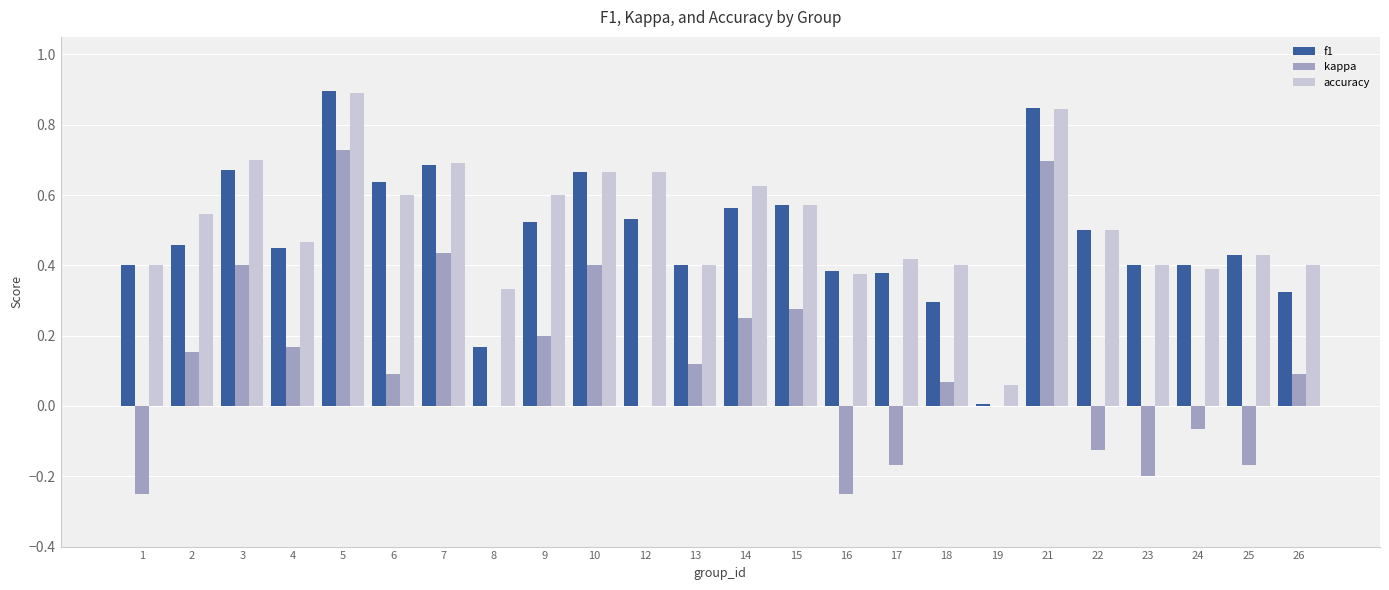

Which series has the largest range (max minus min)?

kappa